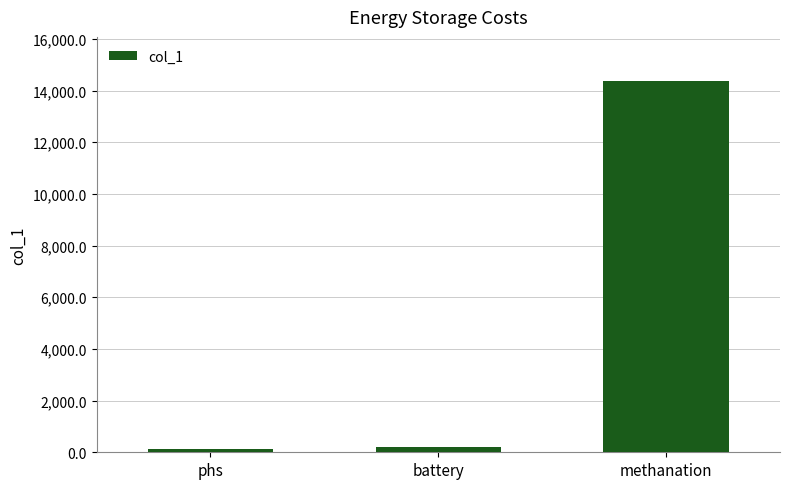

How many data points does each series have?

3